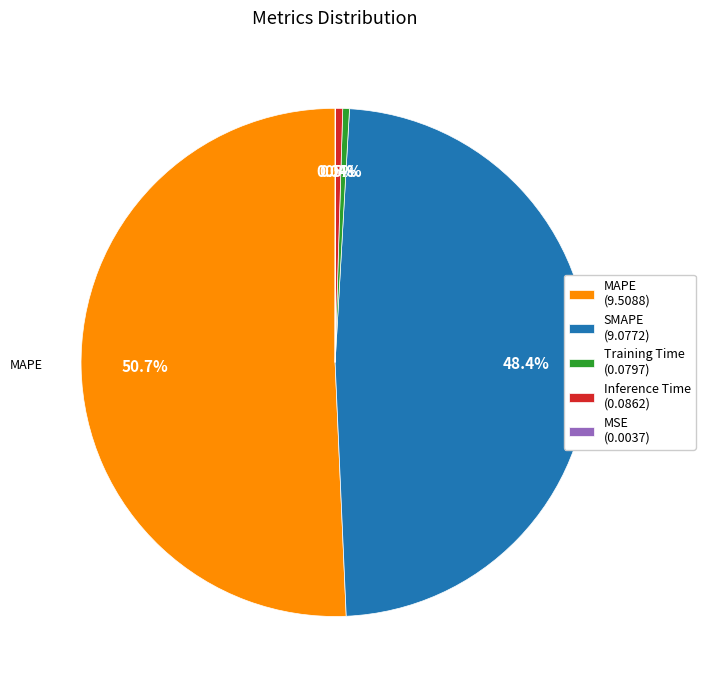

Does any single category account for the majority?

Yes